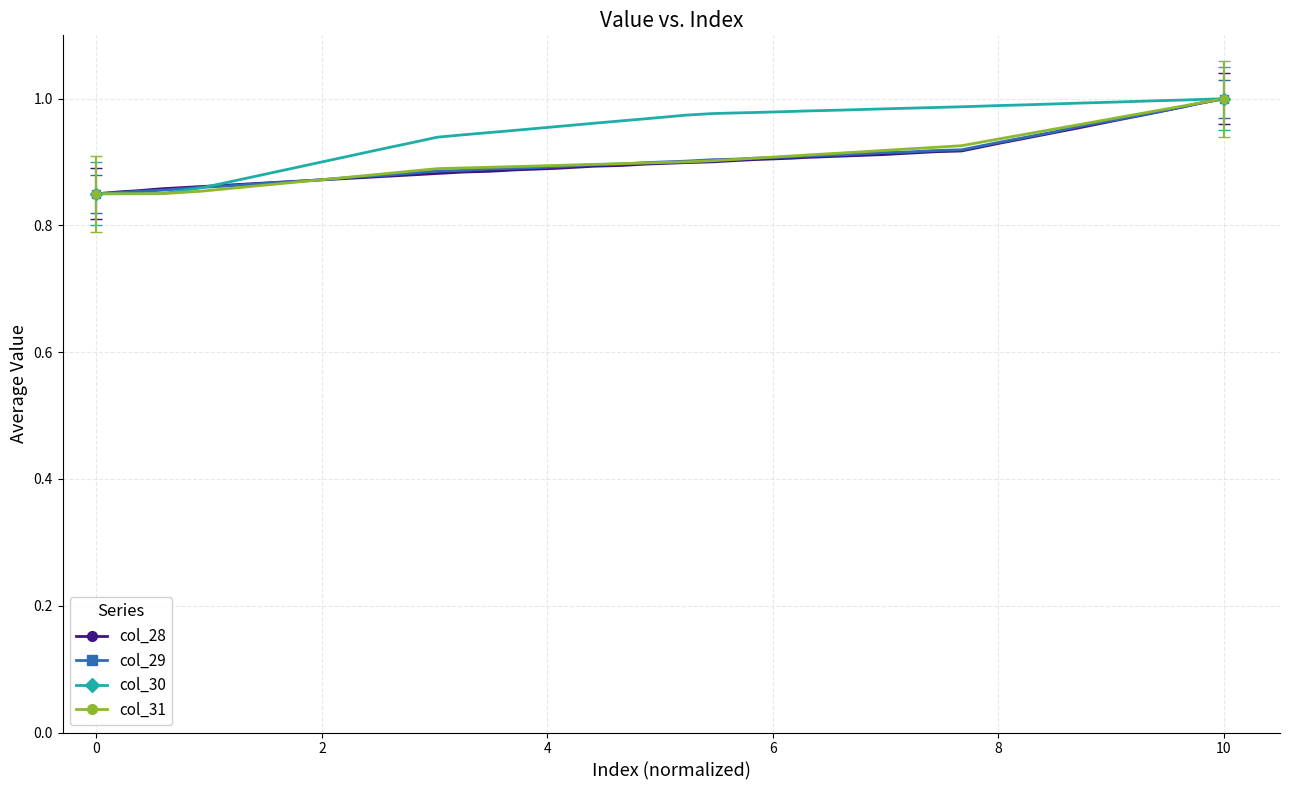

Does the chart display data point markers on the line(s)?

No